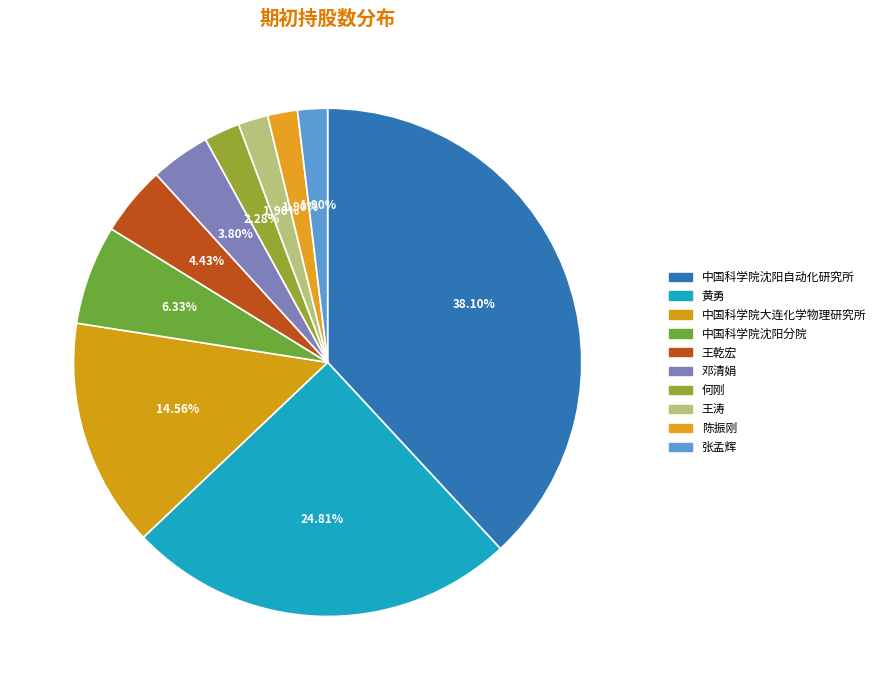

What percentage is the 王乾宏 slice, to the nearest percent?

4%